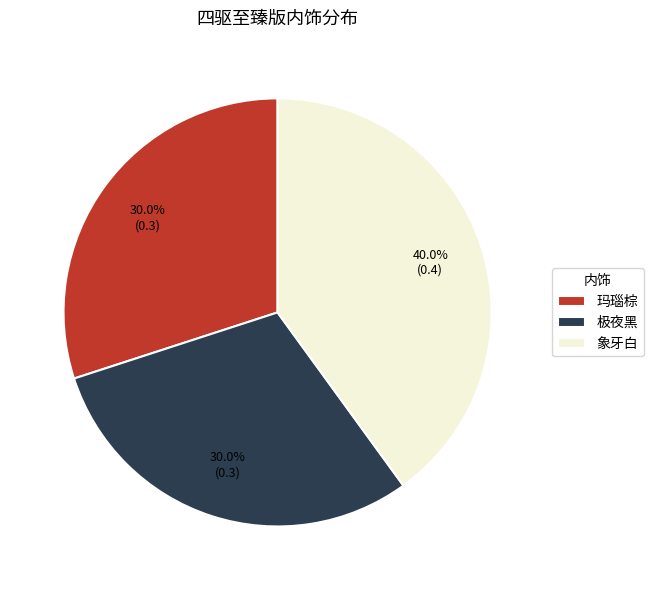

To the nearest percent, what is the difference between the largest and smallest slice percentages?

10%